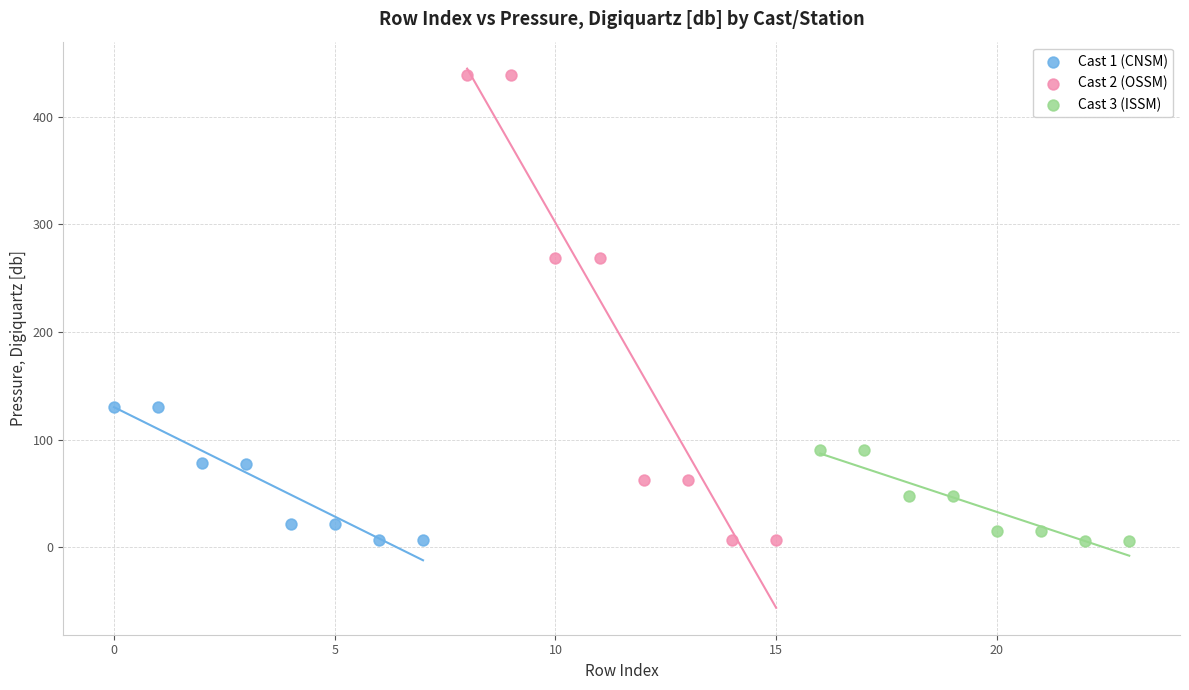

Which series has the widest spread of Y values?

Cast 2 (OSSM)